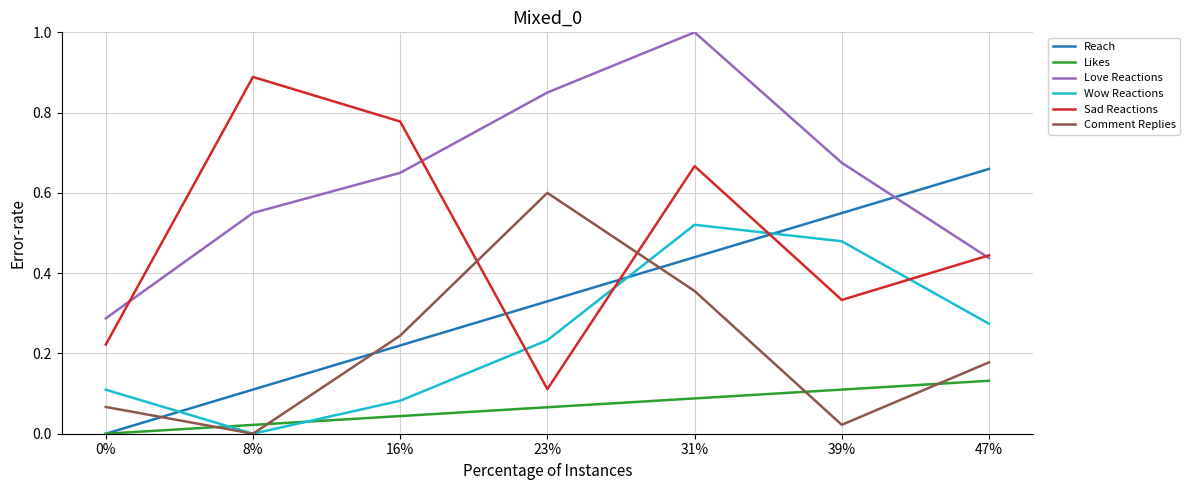

Which series has the largest range (max minus min)?

Sad Reactions